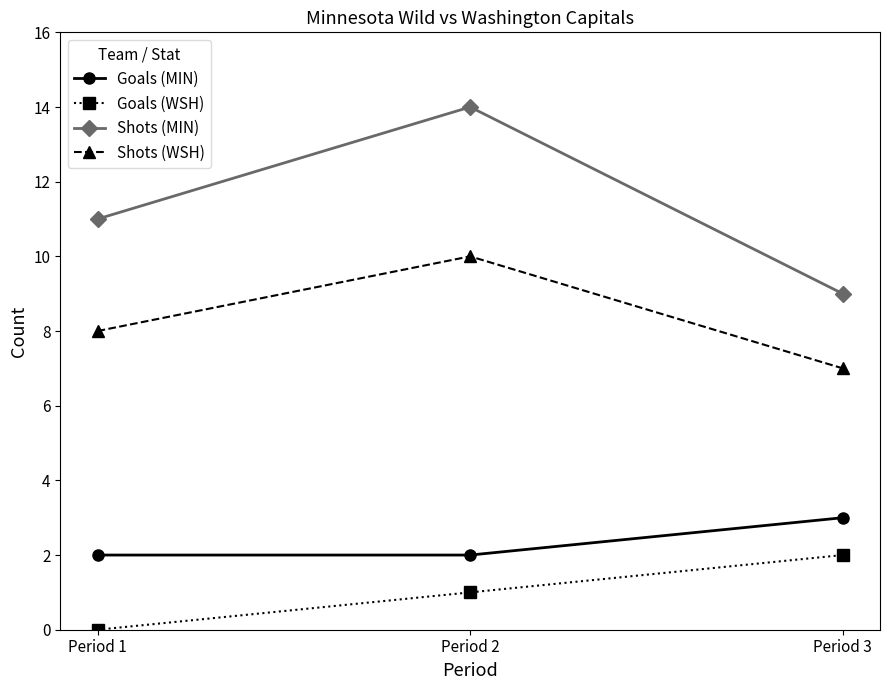

Which series has the largest total across all categories?

Shots (MIN)